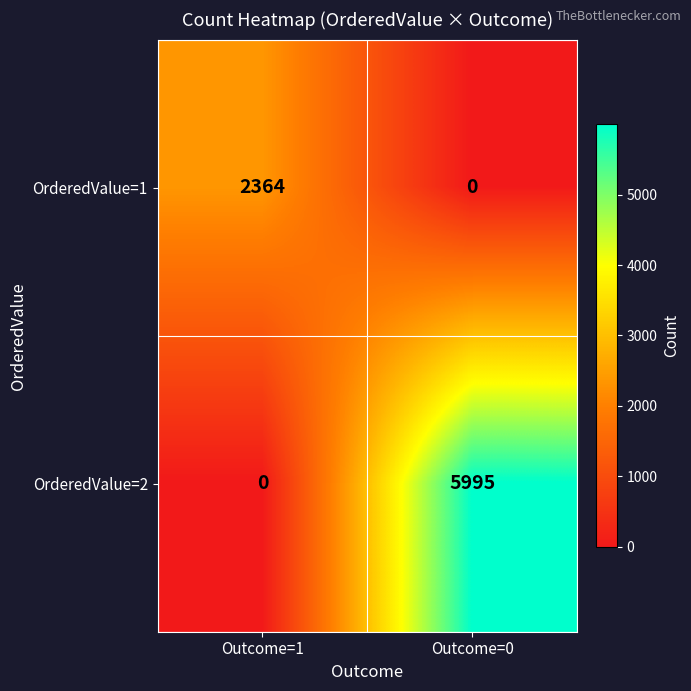

What is the average value of the OrderedValue=2 series?

2998